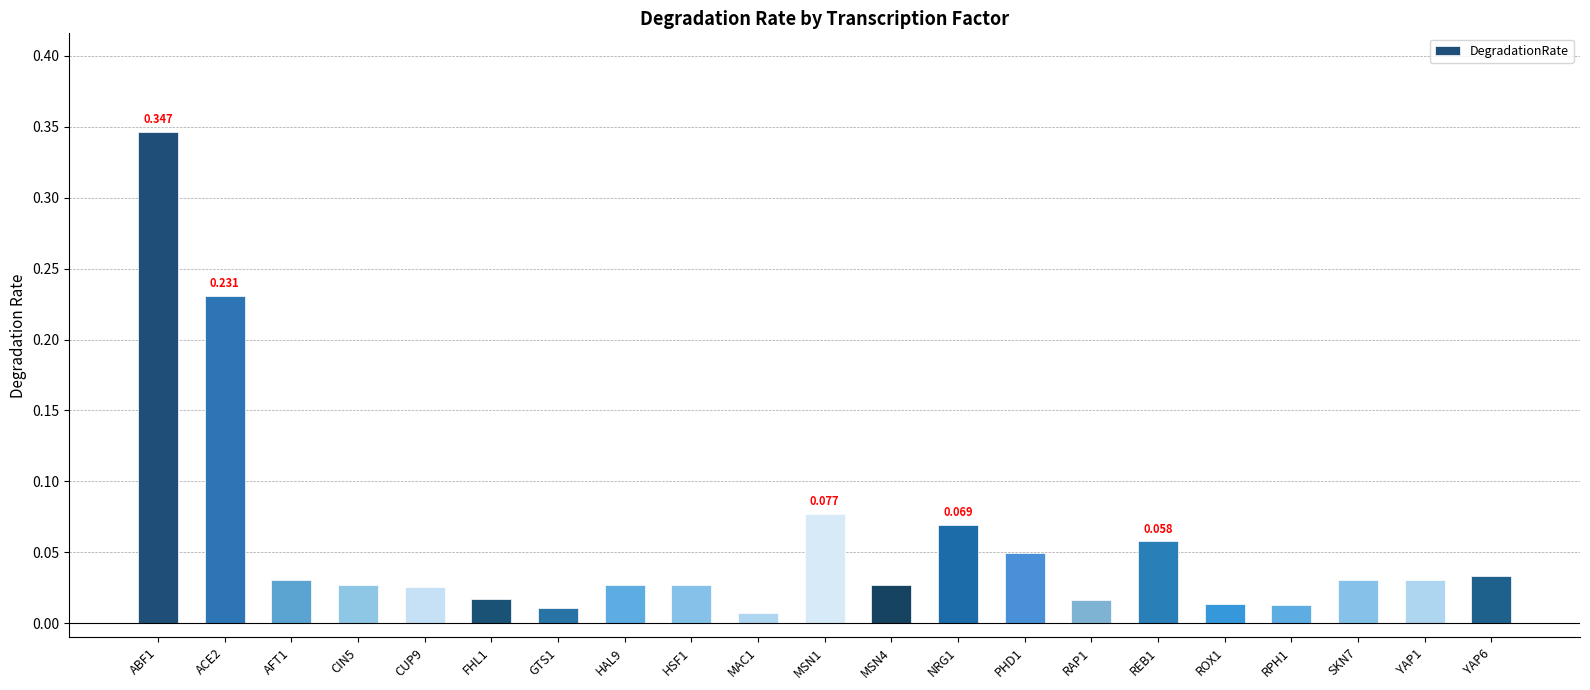

What is the greatest value displayed?

0.3